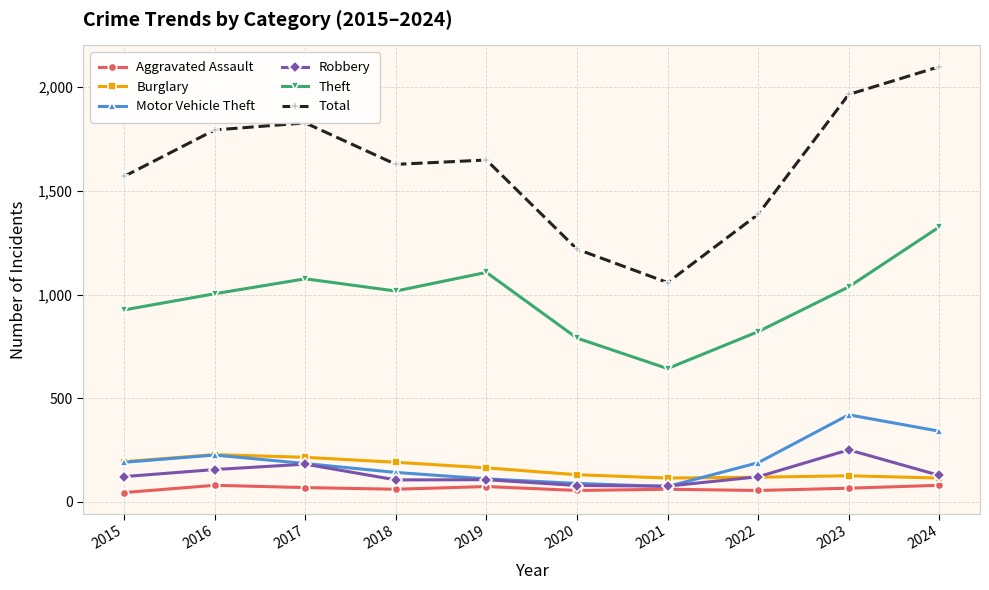

What is the maximum value for Theft?

1326